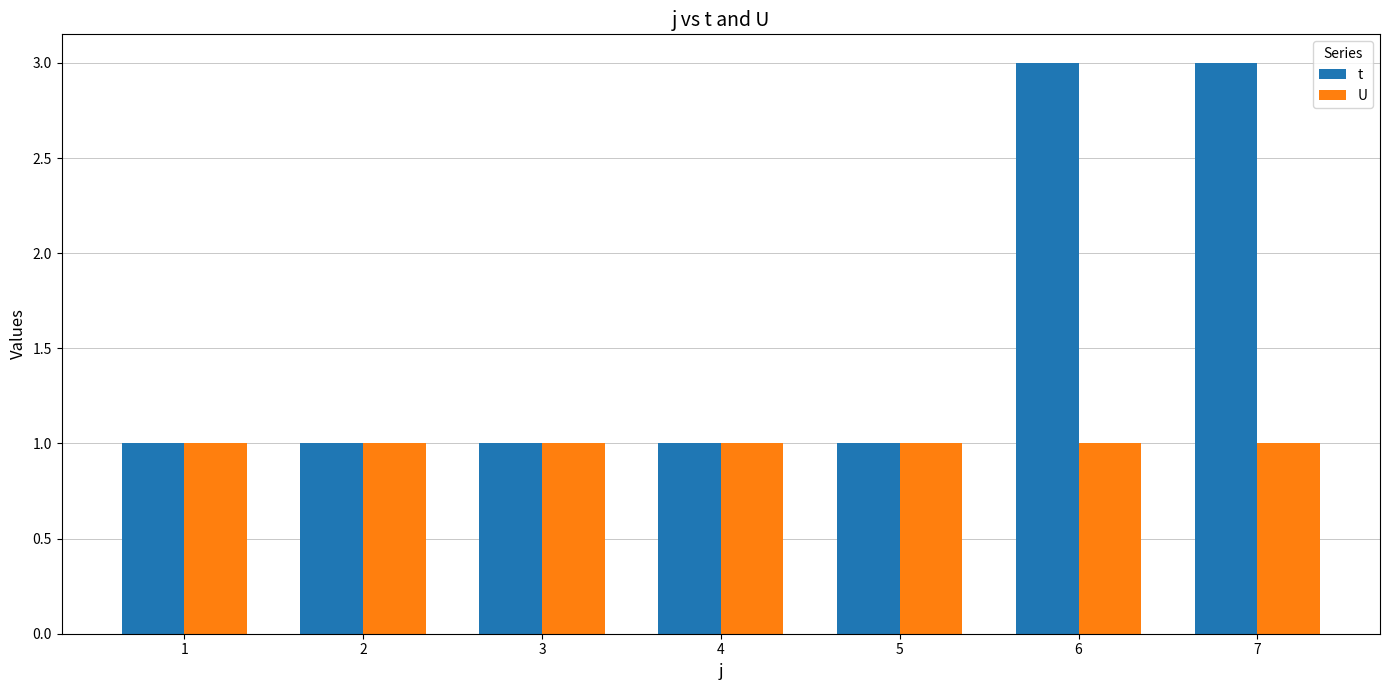

The value of U at 4 is 1. True or false?

True